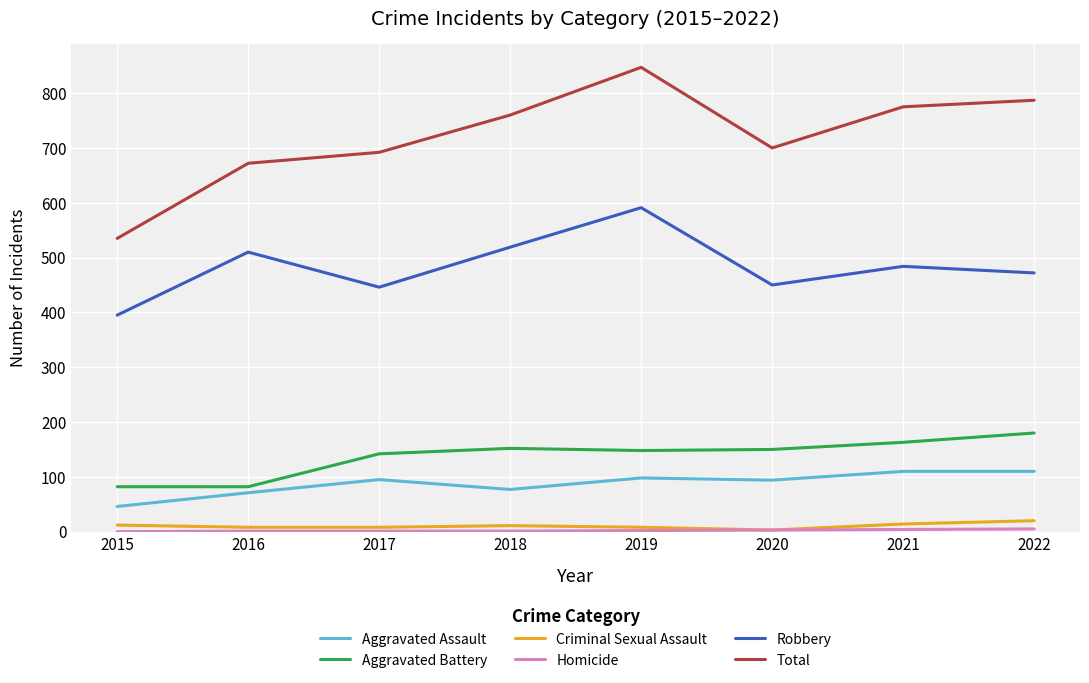

True or false: Robbery and Total intersect in this chart.

False